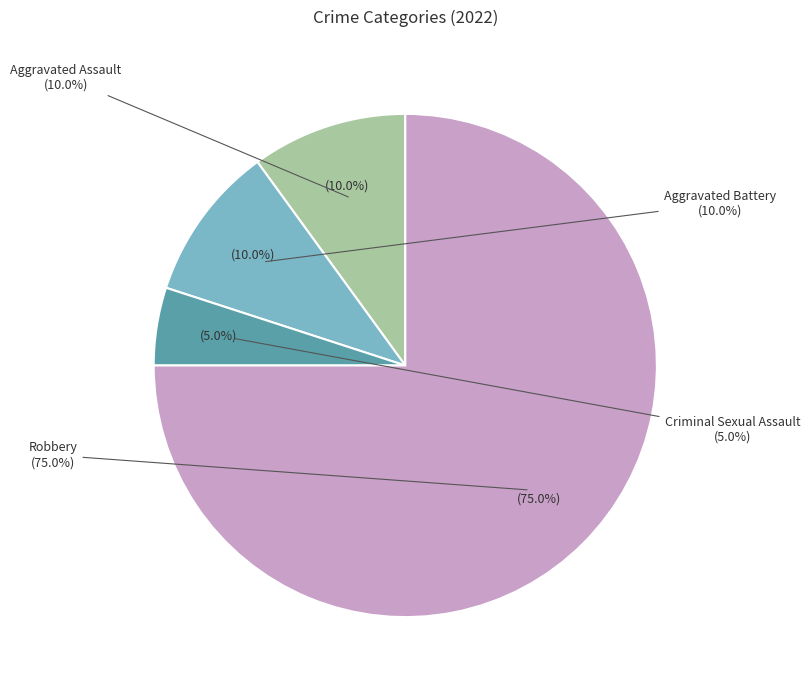

How much of the chart is everything except Aggravated Assault?

90.0%